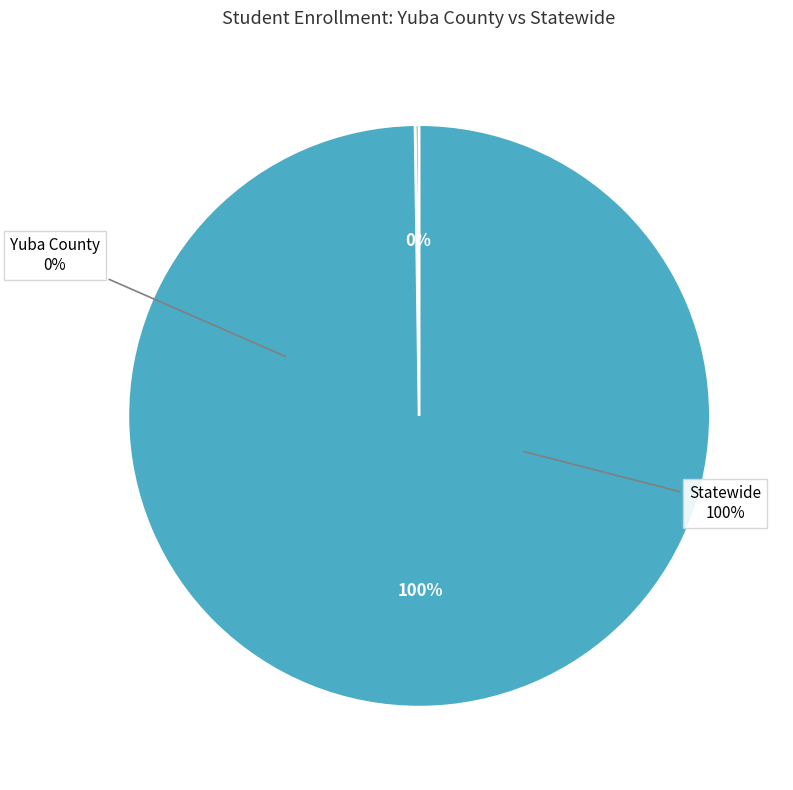

To the nearest percent, what percentage of the pie is Statewide?

100%